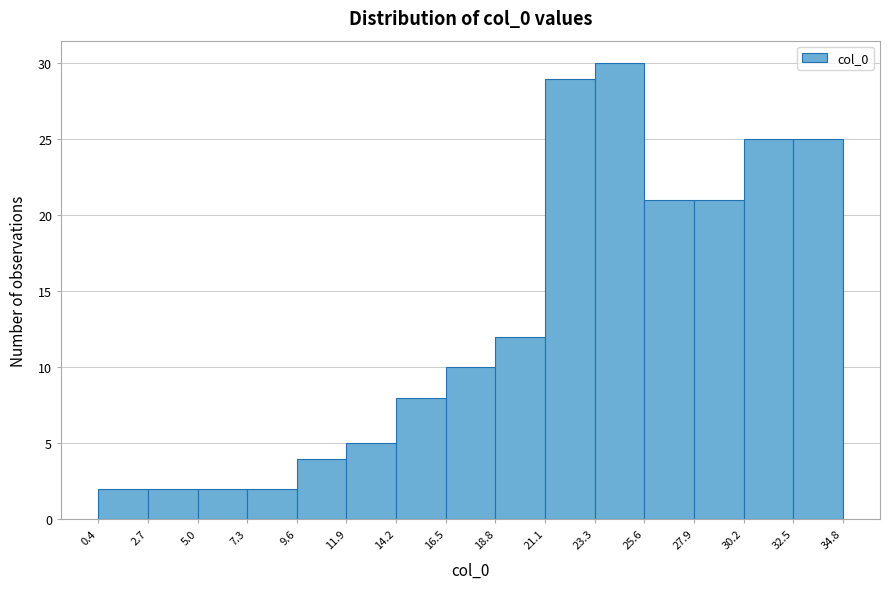

Reading left to right, list every bar in this chart as the range it spans on the x-axis followed by its height. The values are not printed on the chart, so give them approximately, as read against the axis.

0.4 to 2.7: 2
2.7 to 5.0: 2
5.0 to 7.3: 2
7.3 to 9.6: 2
9.6 to 11.9: 4
11.9 to 14.2: 5
14.2 to 16.5: 8
16.5 to 18.8: 10
18.8 to 21.1: 12
21.1 to 23.3: 29
23.3 to 25.6: 30
25.6 to 27.9: 21
27.9 to 30.2: 21
30.2 to 32.5: 25
32.5 to 34.8: 25